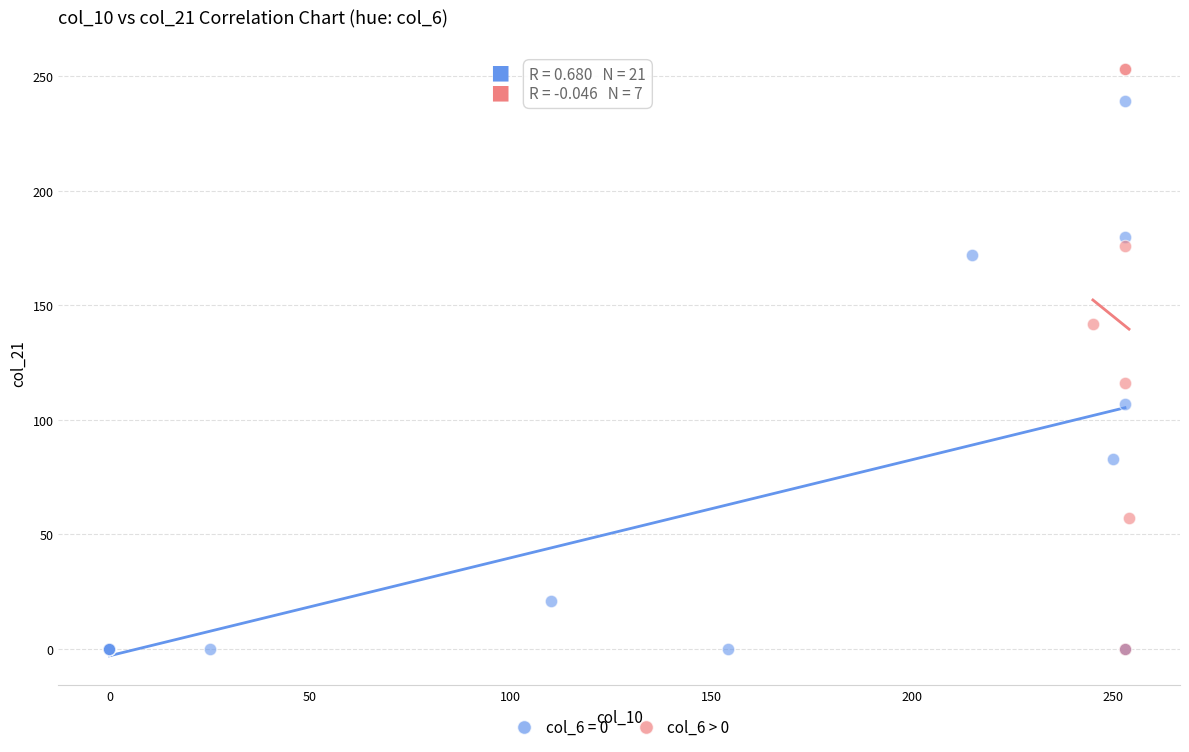

Which series has the largest Y range (max minus min)?

col_6 > 0